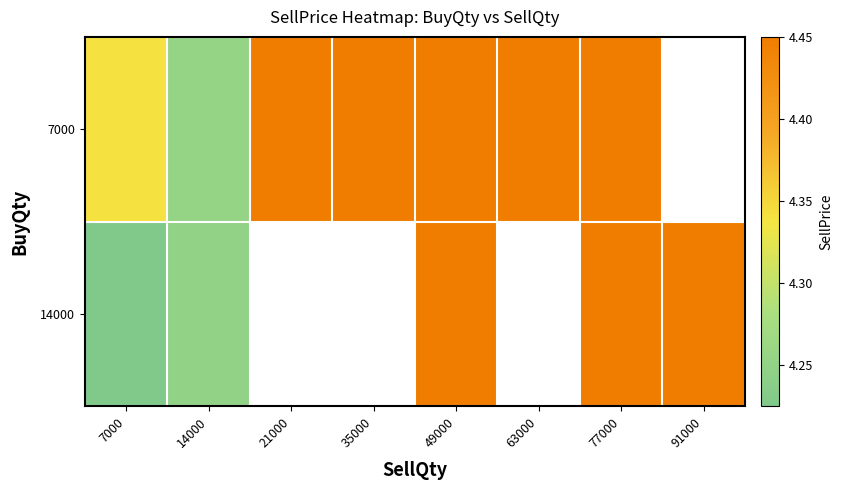

Read the 14000 value at 77000.

4.5